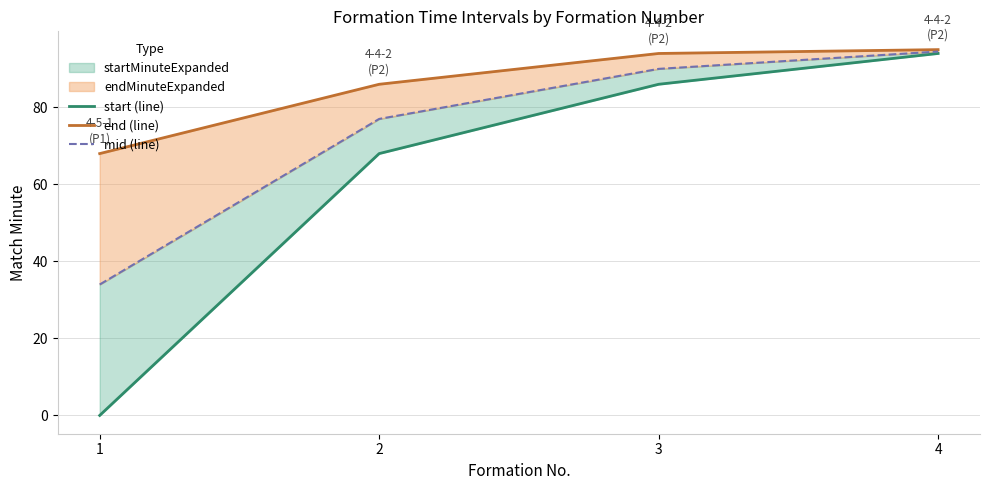

Reading left to right, list all the values displayed in this chart.

start (line): 0.0	68.0	86.0	94.0
end (line): 68.0	86.0	94.0	95.0
mid (line): 34.0	77.0	90.0	94.5